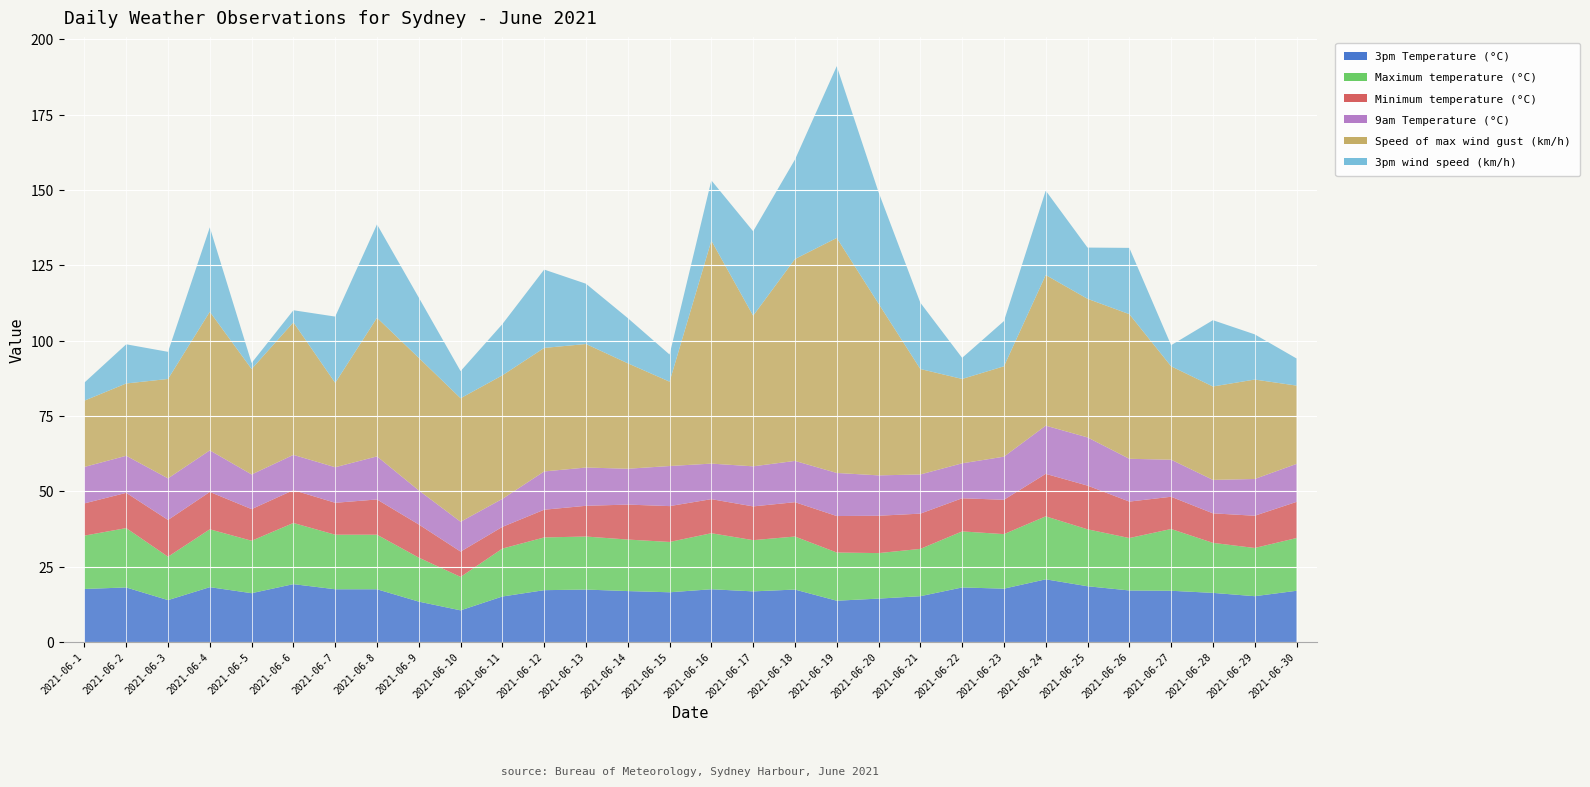

Reading left to right, extract all data points from this chart.

3pm Temperature (°C): 17.6	18.1	13.9	18.2	16.2	19.2	17.5	17.5	13.4	10.5	15.1	17.2	17.4	16.9	16.5	17.5	16.8	17.4	13.7	14.4	15.2	18.1	17.7	20.8	18.5	17.1	17.0	16.3	15.2	17.0
Maximum temperature (°C): 17.7	19.7	14.4	19.2	17.4	20.3	18.1	18.1	14.6	11.1	15.9	17.5	17.6	17.1	16.7	18.6	17.0	17.6	16.0	15.1	15.7	18.6	18.1	20.9	18.9	17.4	20.5	16.6	16.0	17.5
Minimum temperature (°C): 10.7	11.7	12.2	12.4	10.5	10.9	10.6	11.7	11.0	8.4	7.2	9.2	10.2	11.6	11.9	11.3	11.2	11.4	12.1	12.4	11.7	11.0	11.4	14.1	14.5	12.1	10.7	9.8	10.7	12.0
9am Temperature (°C): 12.1	12.3	13.8	13.8	11.5	11.7	11.8	14.3	11.3	9.9	9.3	12.7	12.7	11.9	13.3	11.8	13.3	13.7	14.3	13.4	13.0	11.6	14.3	16.0	16.0	14.2	12.3	11.1	12.2	12.6
Speed of max wind gust (km/h): 22.0	24.0	33.0	46.0	35.0	44.0	28.0	46.0	44.0	41.0	41.0	41.0	41.0	35.0	28.0	74.0	50.0	67.0	78.0	57.0	35.0	28.0	30.0	50.0	46.0	48.0	31.0	31.0	33.0	26.0
3pm wind speed (km/h): 6.0	13.0	9.0	28.0	2.0	4.0	22.0	31.0	20.0	9.0	17.0	26.0	20.0	15.0	9.0	20.0	28.0	33.0	57.0	37.0	22.0	7.0	15.0	28.0	17.0	22.0	7.0	22.0	15.0	9.0